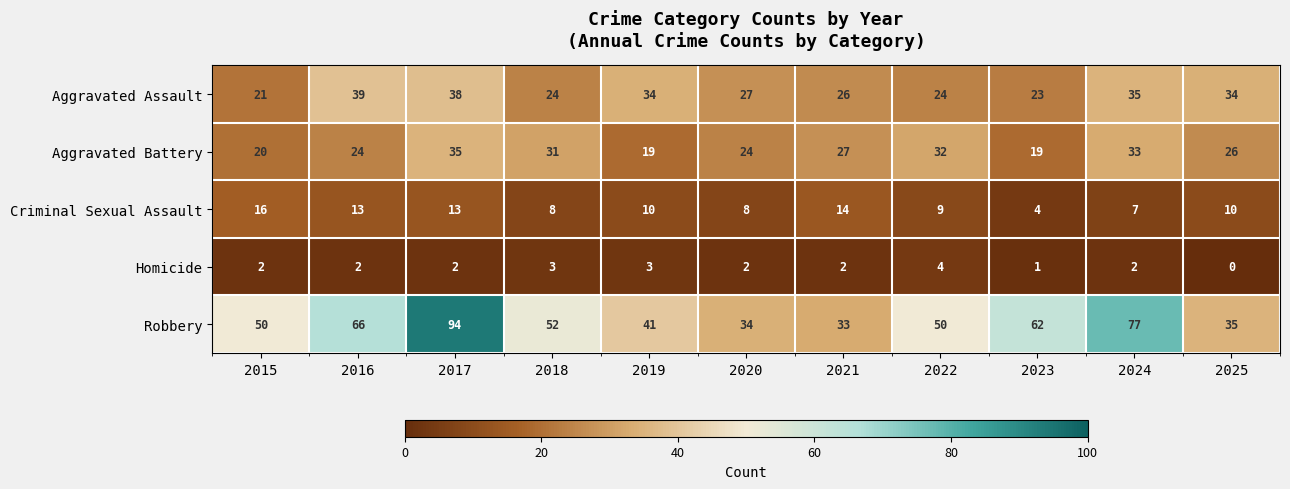

Which category has the lowest value in the Homicide series?

2025